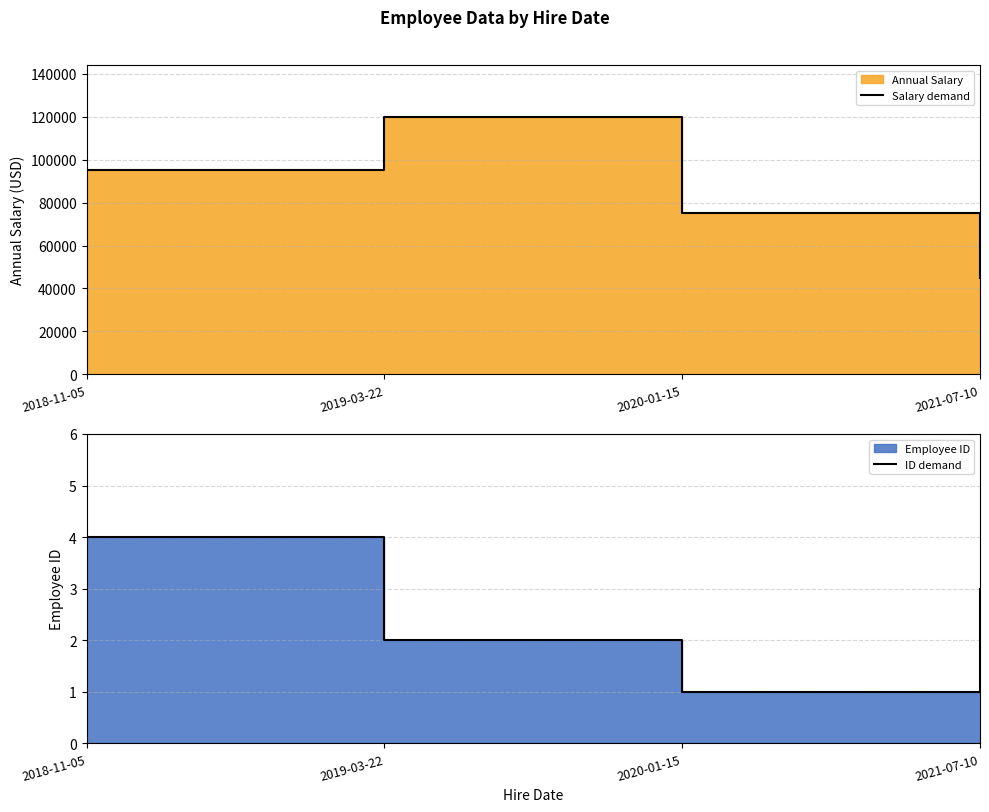

Where is Salary demand nearest to the value 82500?

2020-01-15